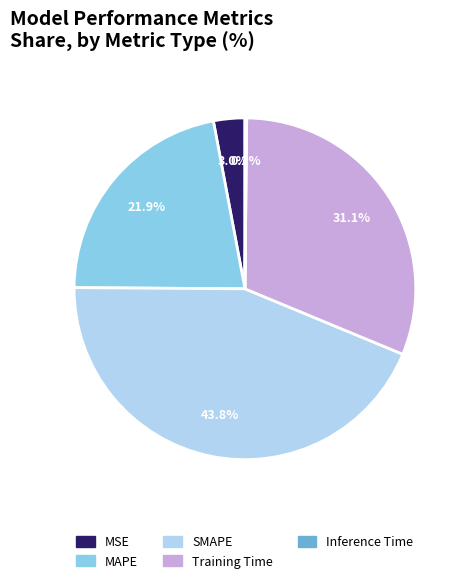

Does Training Time account for over 50% of the chart?

No